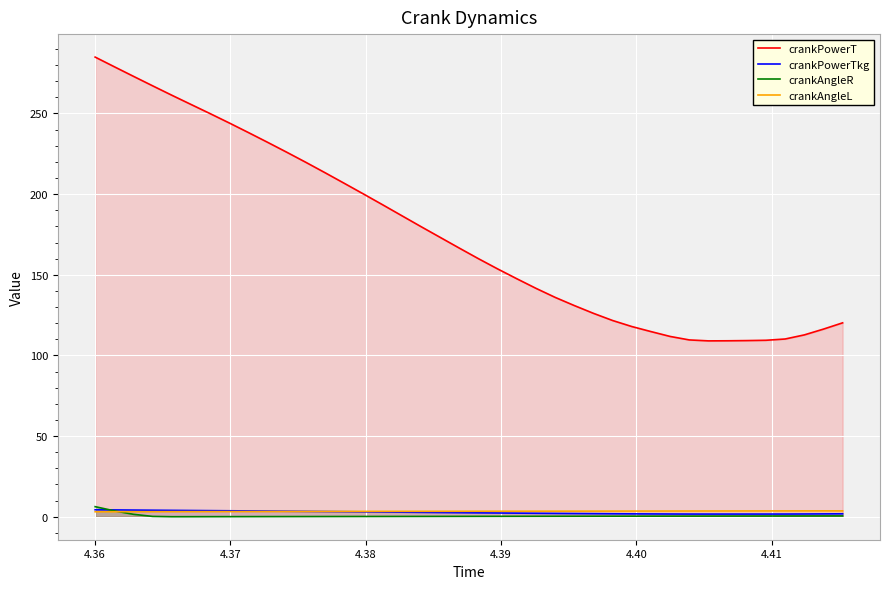

Count the number of data series in this chart.

4